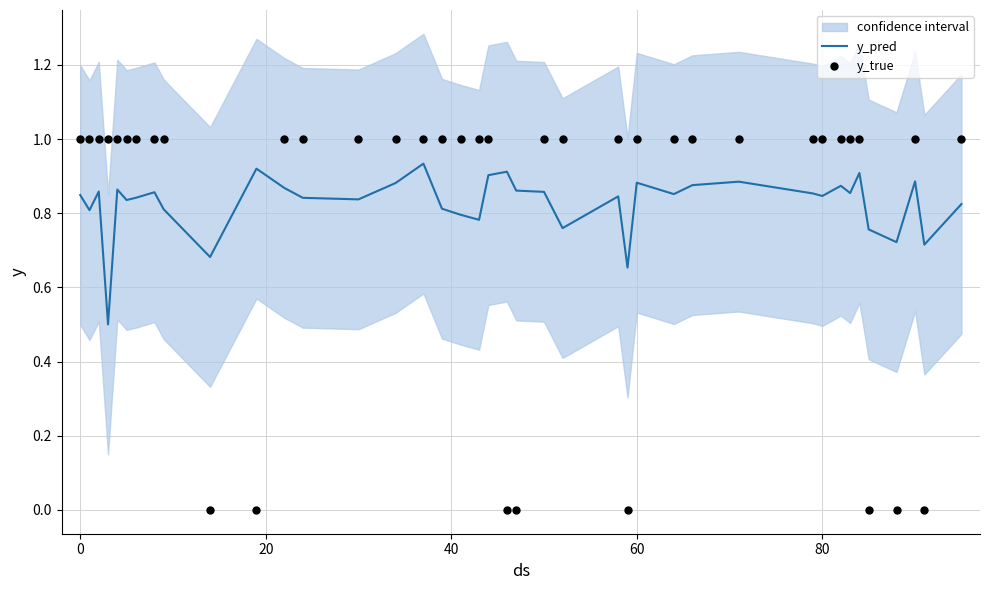

What are all the series names shown in the legend?

y_pred, y_true